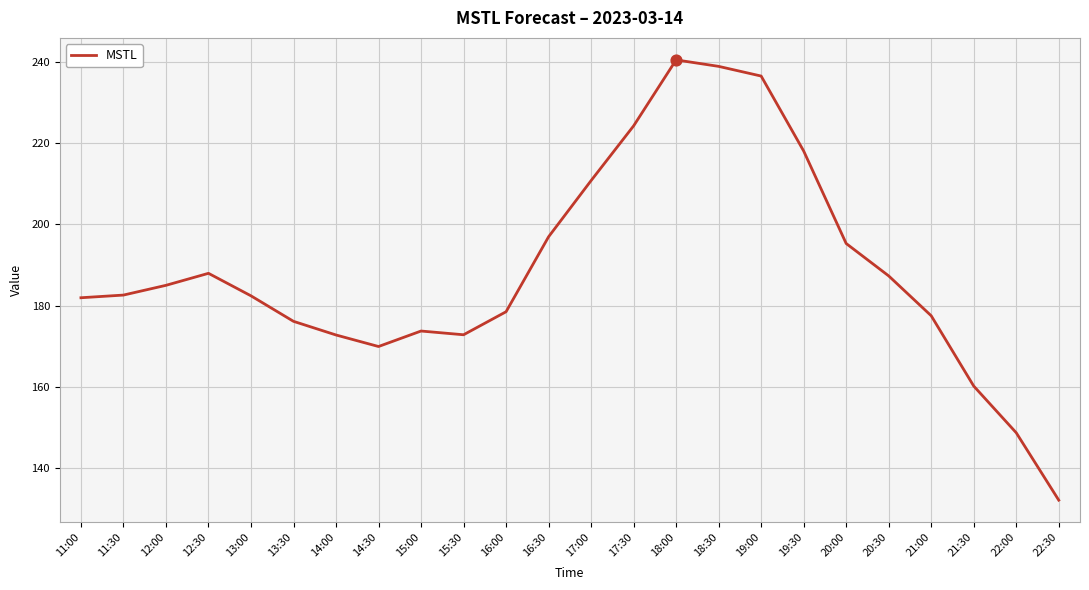

What is the change in value from 11:30 to 12:30?

+5.4